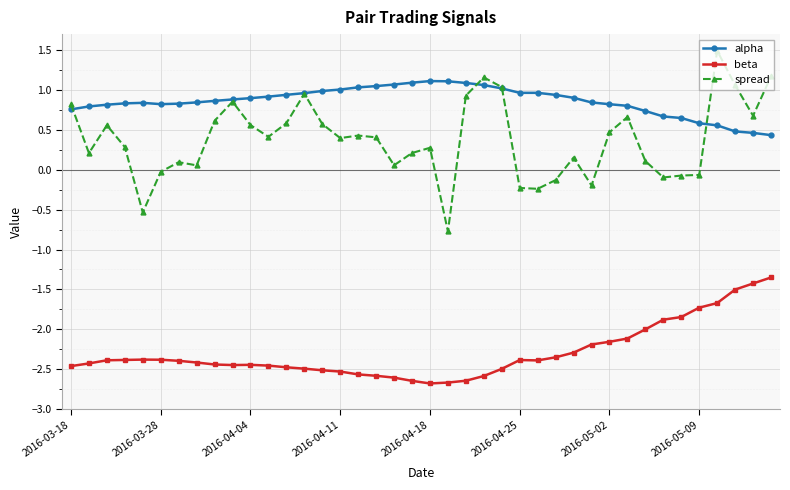

What is the lowest value of the beta series?

-2.7